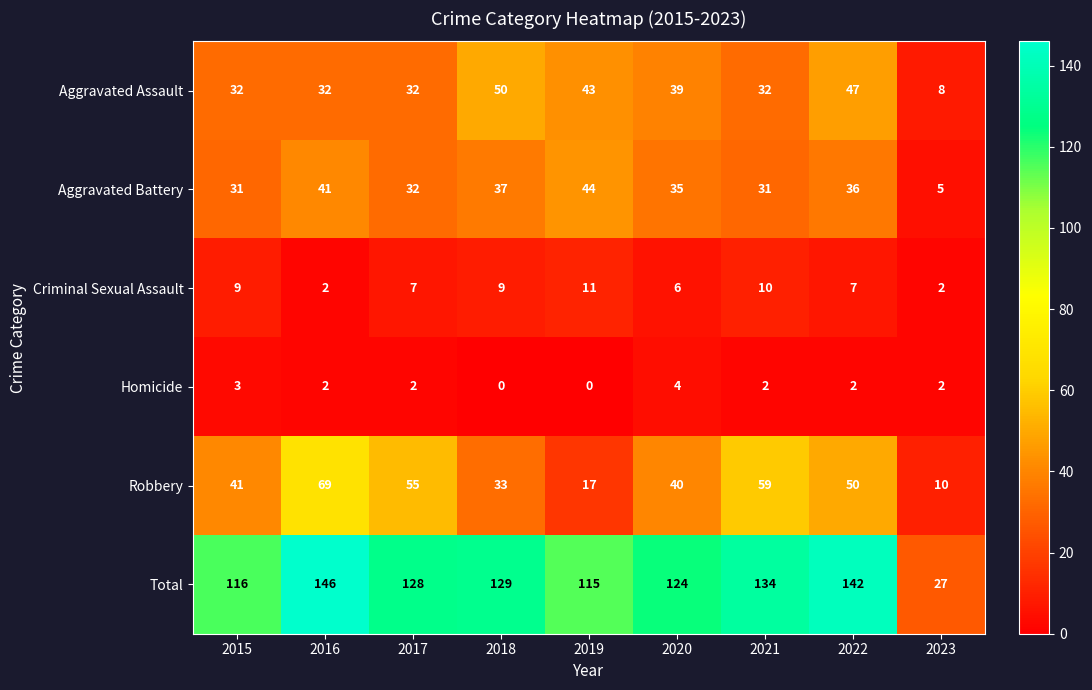

The value of Aggravated Assault at 2020 is 51. True or false?

False